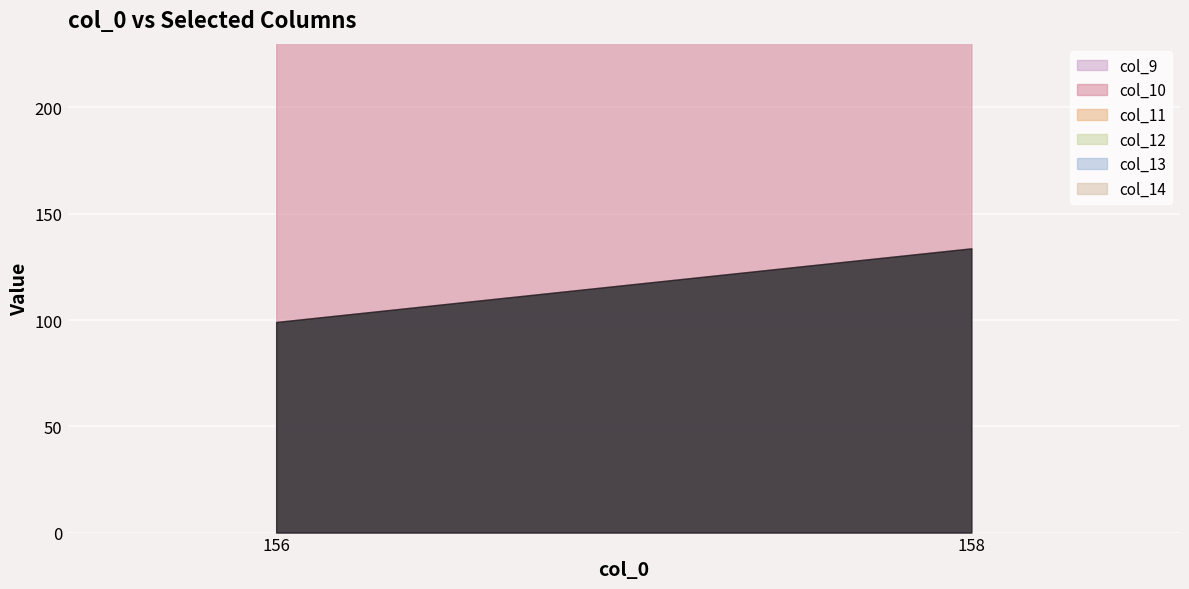

Which category has the lowest value in the col_13 series?

158